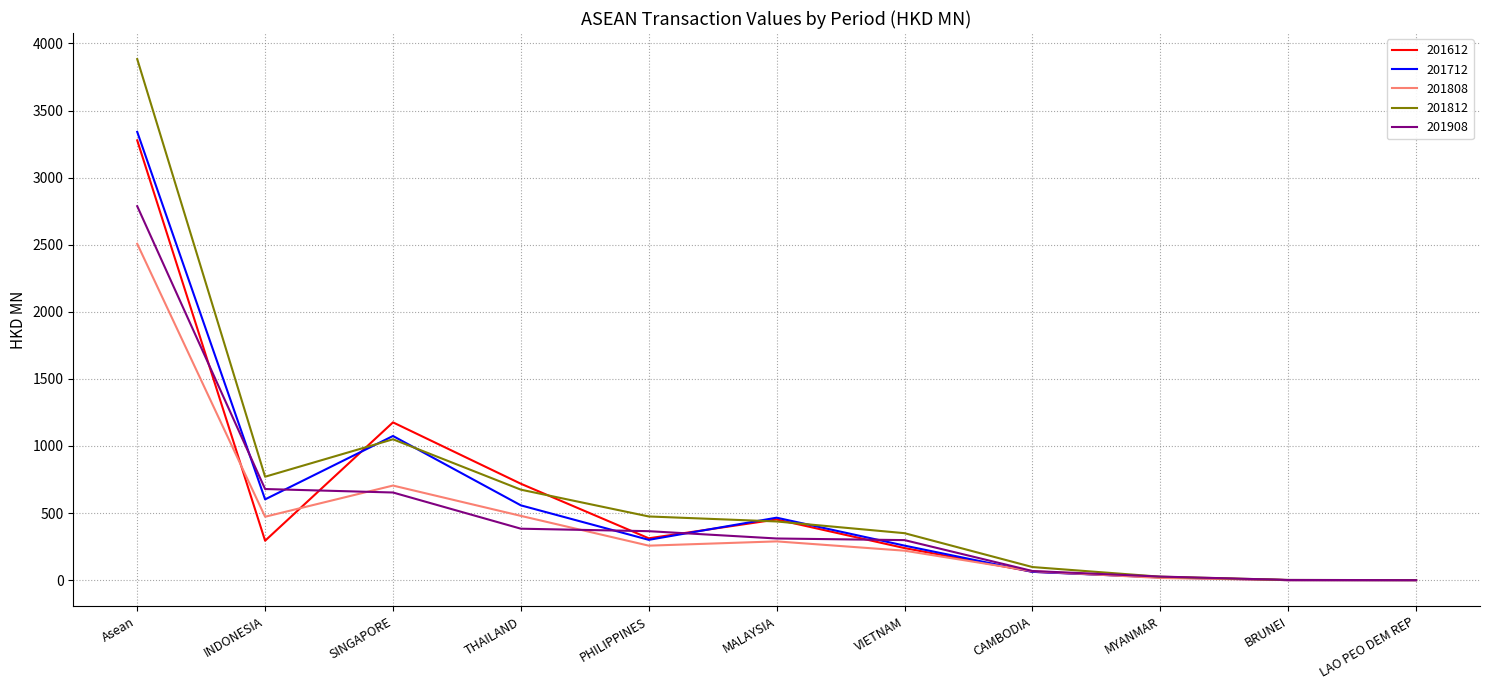

At which label does 201712 first exceed 300?

Asean